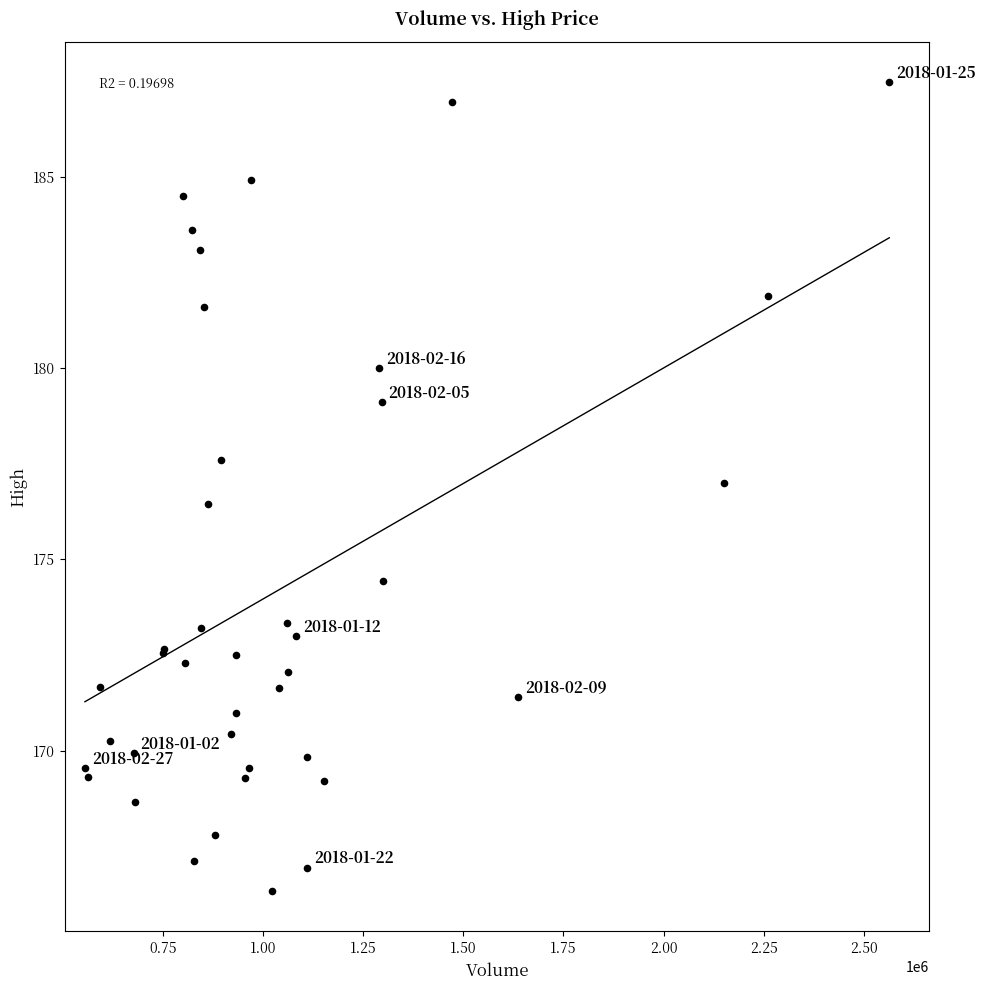

What Y value in the scatter plot is closest to 176?

176.5